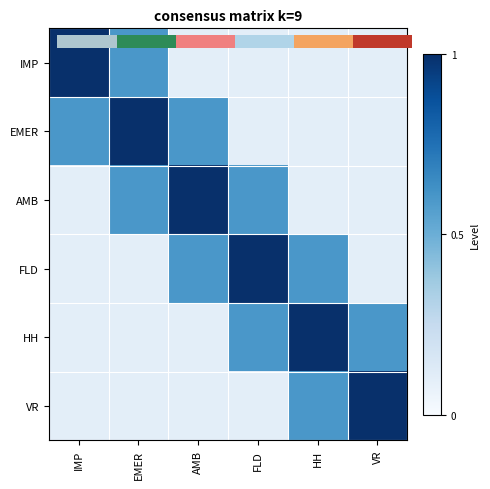

What is the average value of the IMP series?

0.3